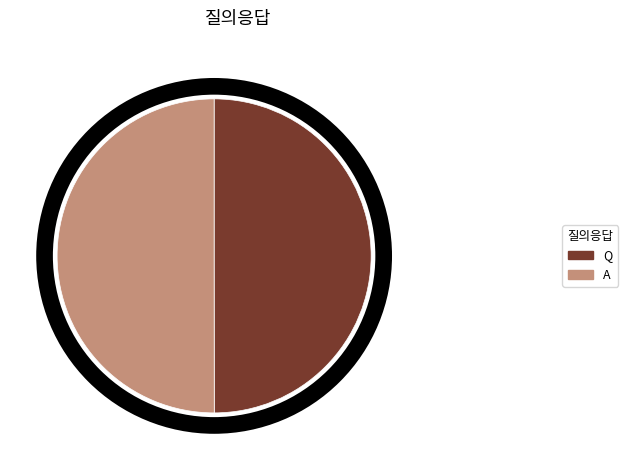

What is the ratio of the value at A to the value at Q?

1.0